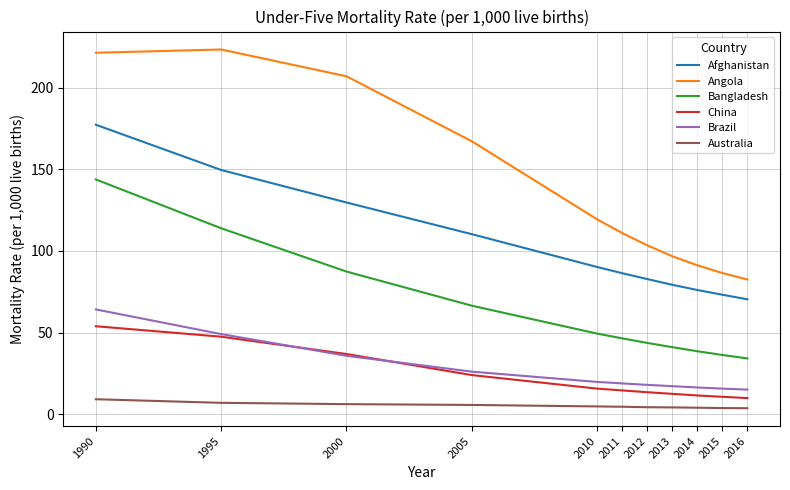

What is the difference between the Angola values at 2016 and 2013?

14.3